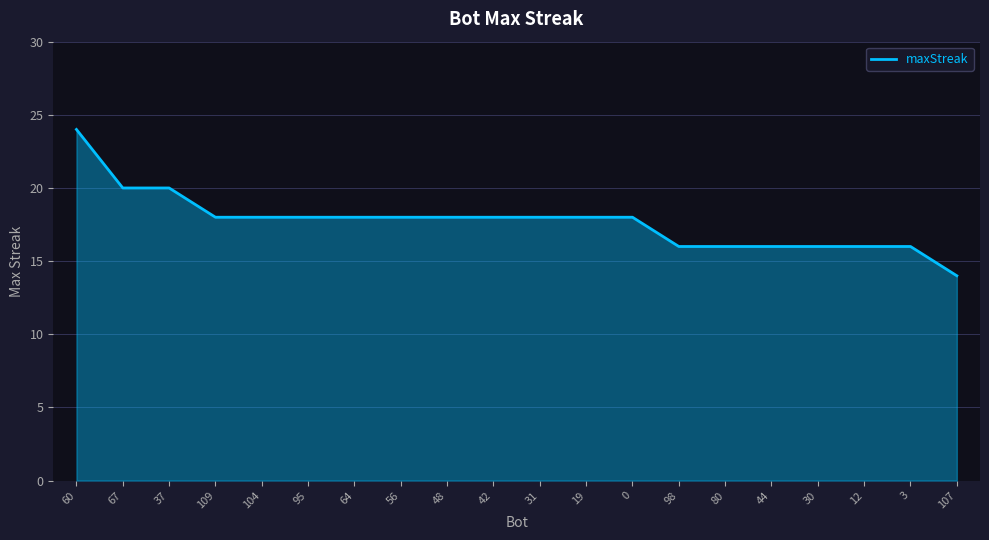

The chart shows a value of 14 at 60. True or false?

False